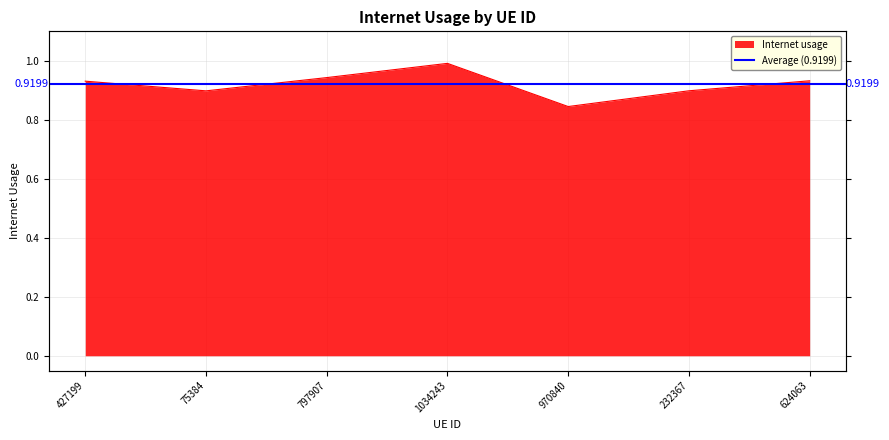

At which label is the value closest to 0?

970840